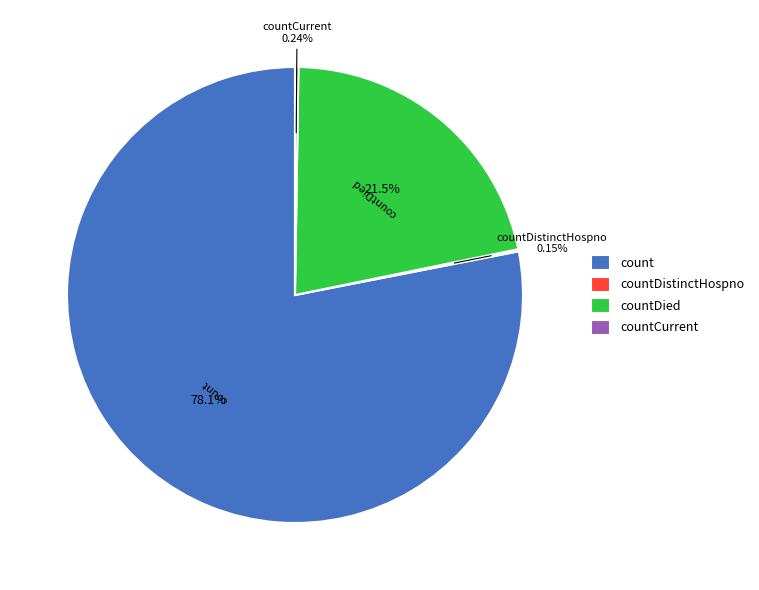

Which category has the biggest portion of the pie?

count